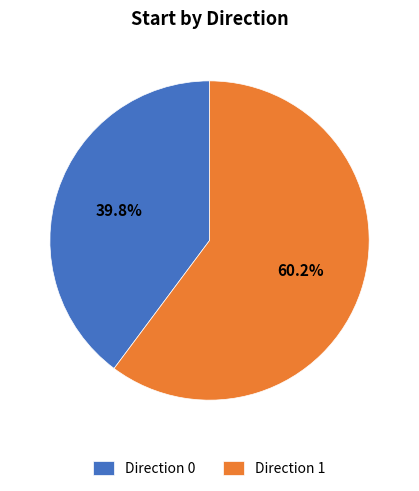

Is there any slice that represents more than half of the pie?

Yes